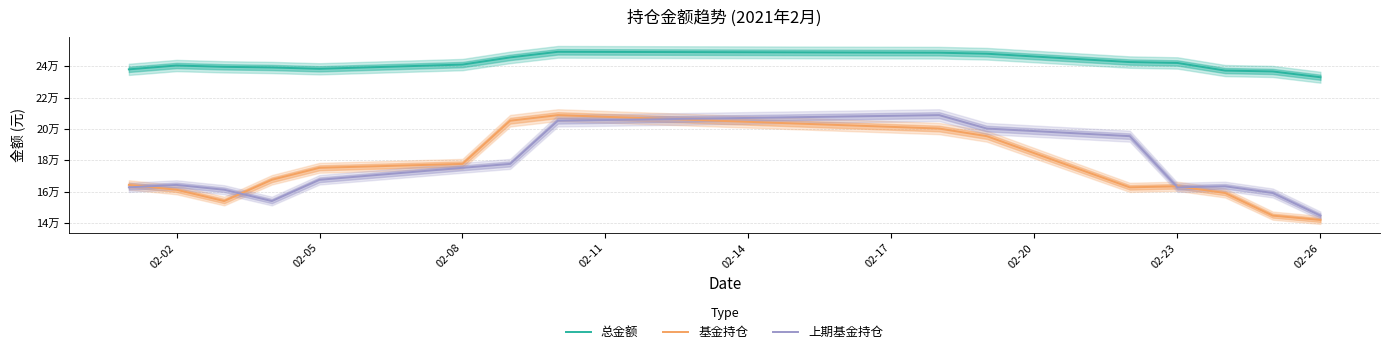

Which series has the widest spread of values?

基金持仓